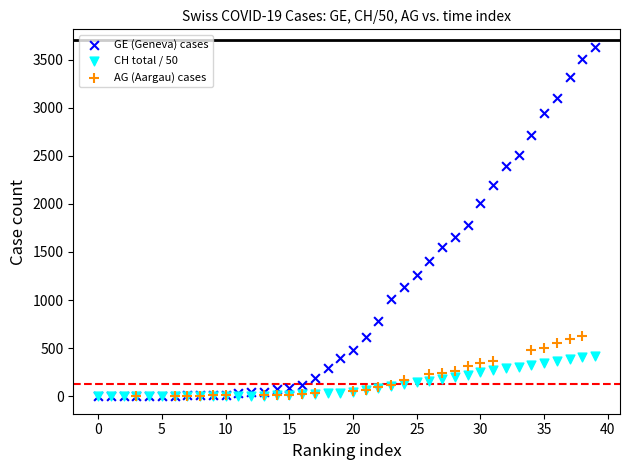

Which series has the largest Y range (max minus min)?

GE (Geneva) cases